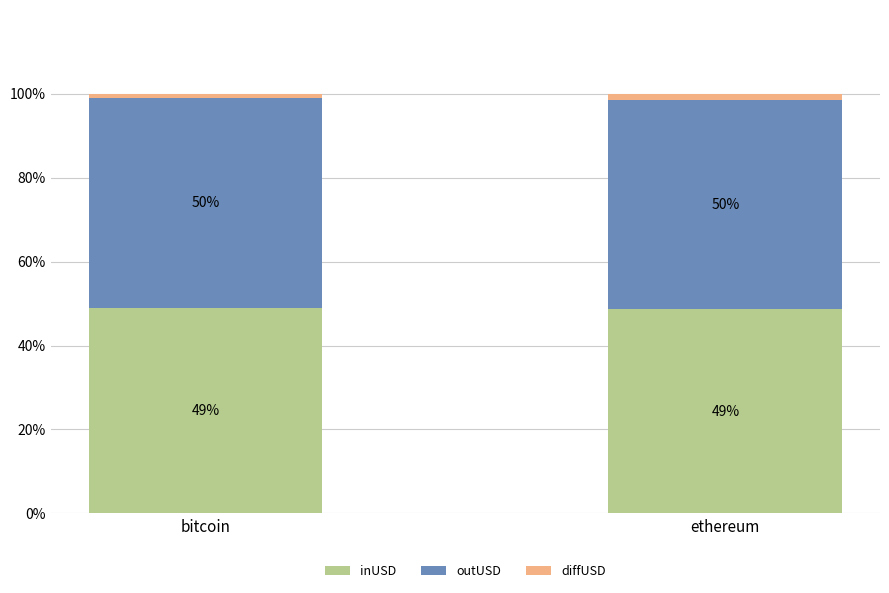

Is it true that inUSD equals 80.8 at ethereum?

False